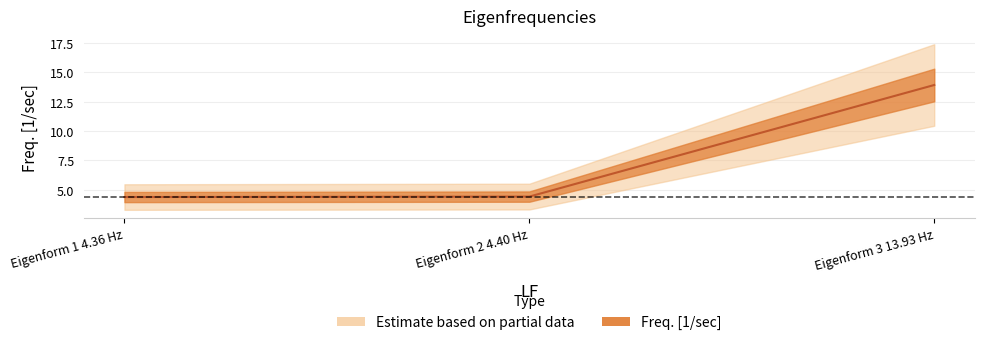

Count the number of categories in the chart.

3